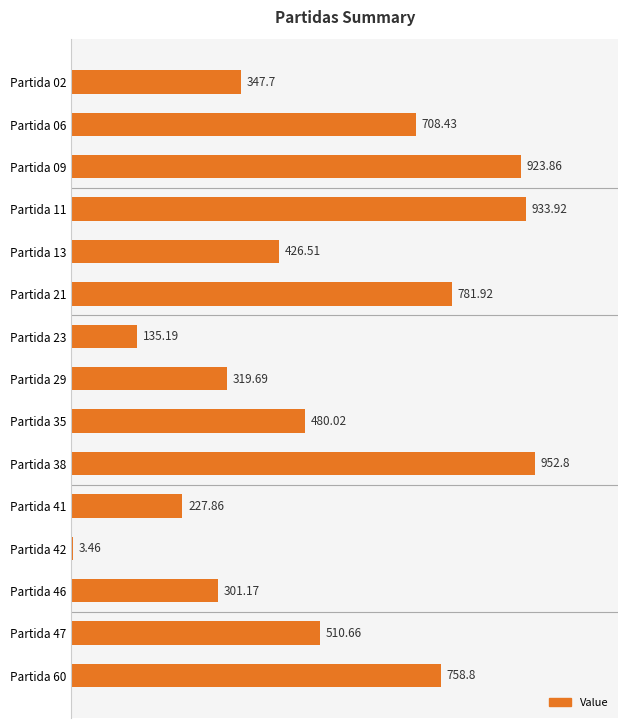

What is the sum of the values at Partida 41 and Partida 46?

529.0